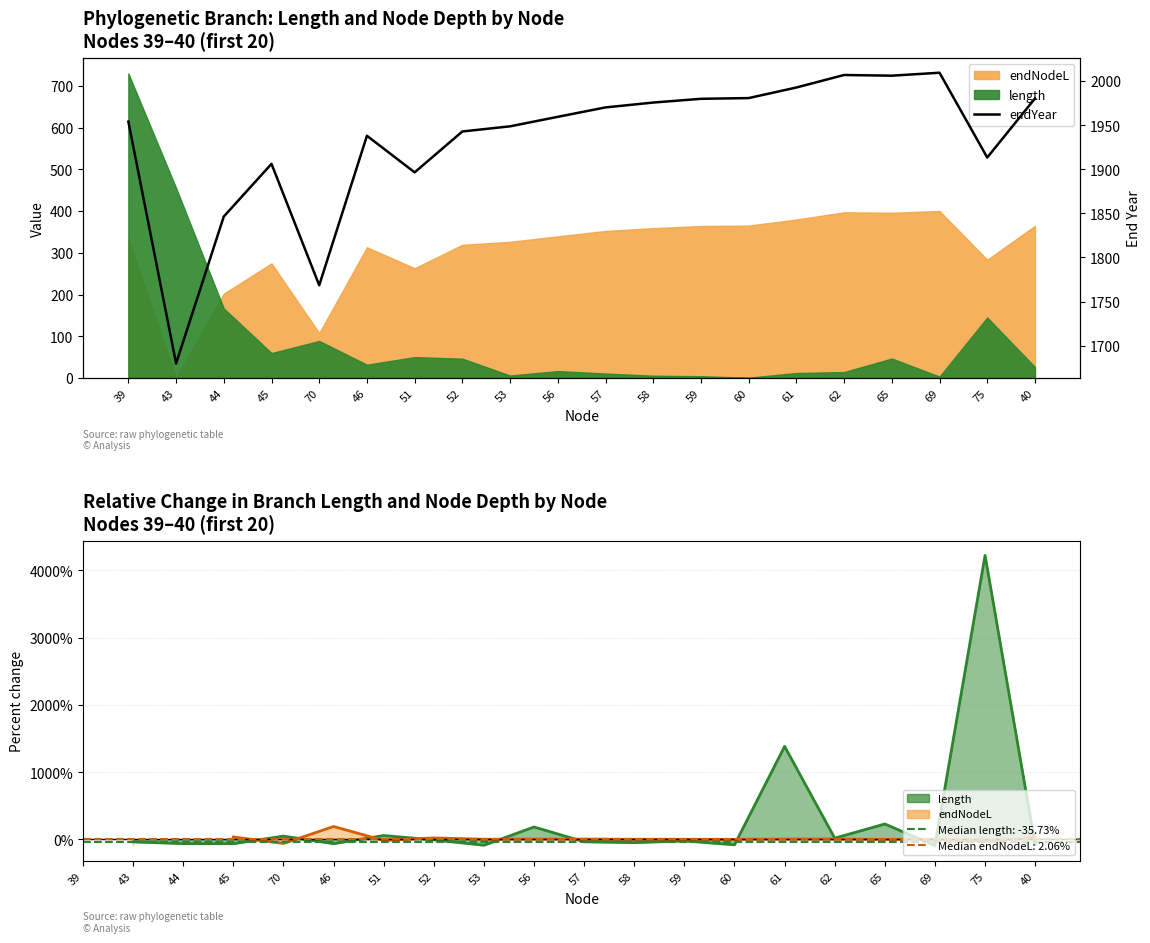

The chart shows a value of 823.8 at 60. True or false?

False